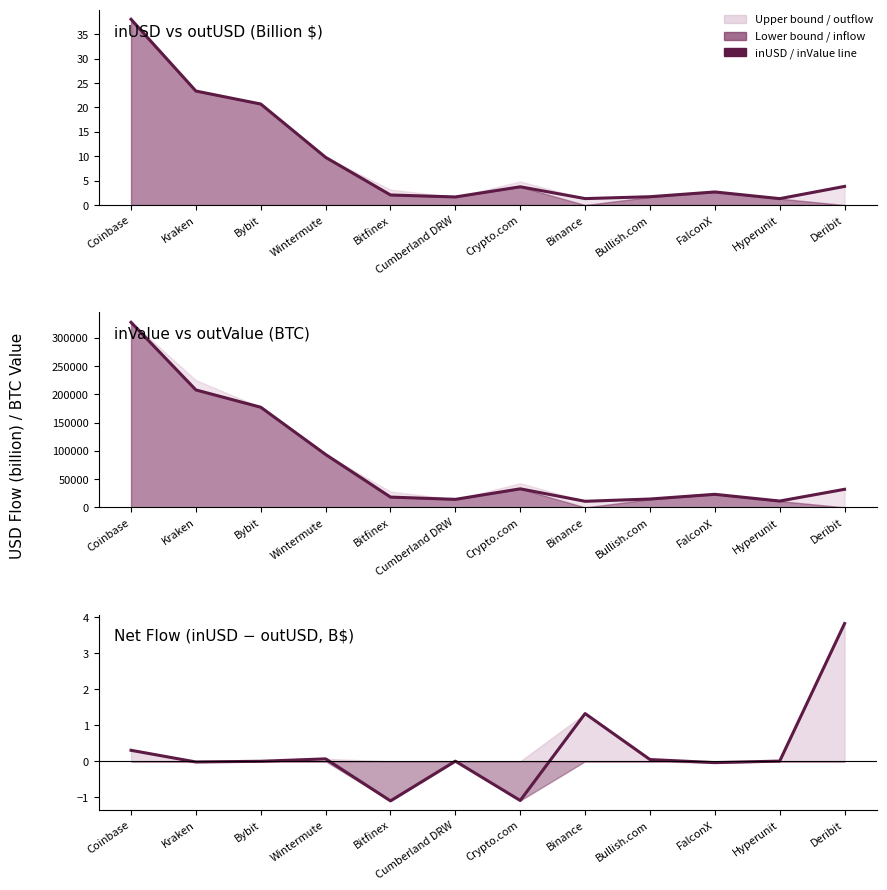

Reading left to right, what are all the values shown in this chart?

inUSD (line): 38.1	23.4	20.7	9.8	2.1	1.7	3.7	1.3	1.7	2.7	1.3	3.8
inValue (line): 327690.8	207974.9	177345.7	93705.6	18257.0	14256.4	32901.6	10833.0	14829.5	23166.8	11266.7	32050.0
Net USD flow (line): 0.3	-0.0	0.0	0.1	-1.1	0.0	-1.1	1.3	0.0	-0.0	0.0	3.8